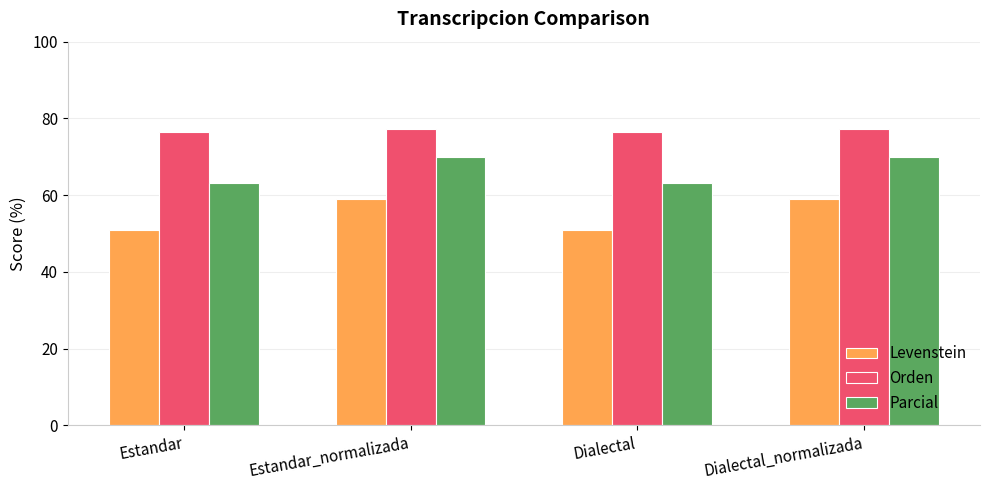

What is the label of the 4th bar from the left?

Dialectal_normalizada